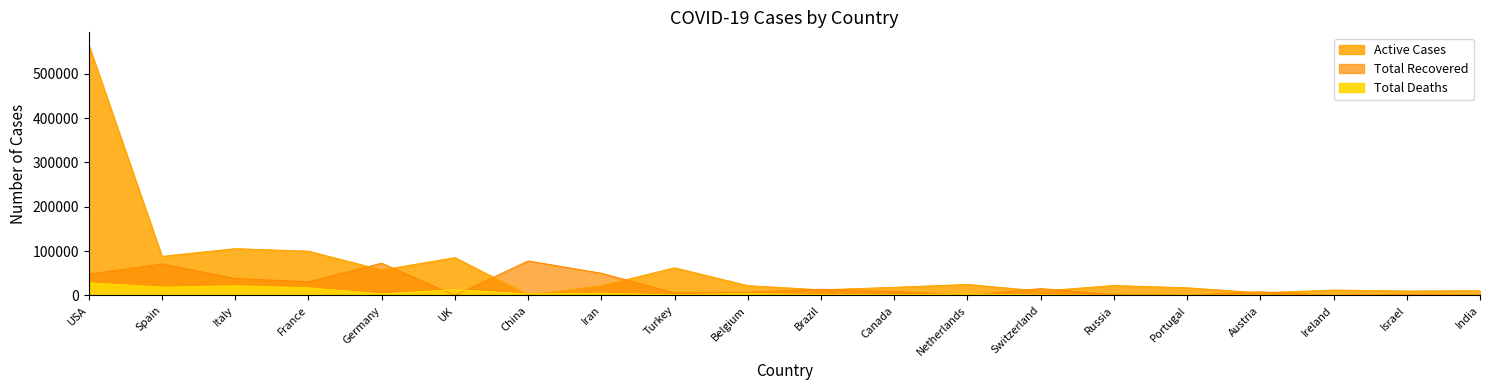

Is the value of Total Recovered at USA greater than the value of Active Cases at USA?

No